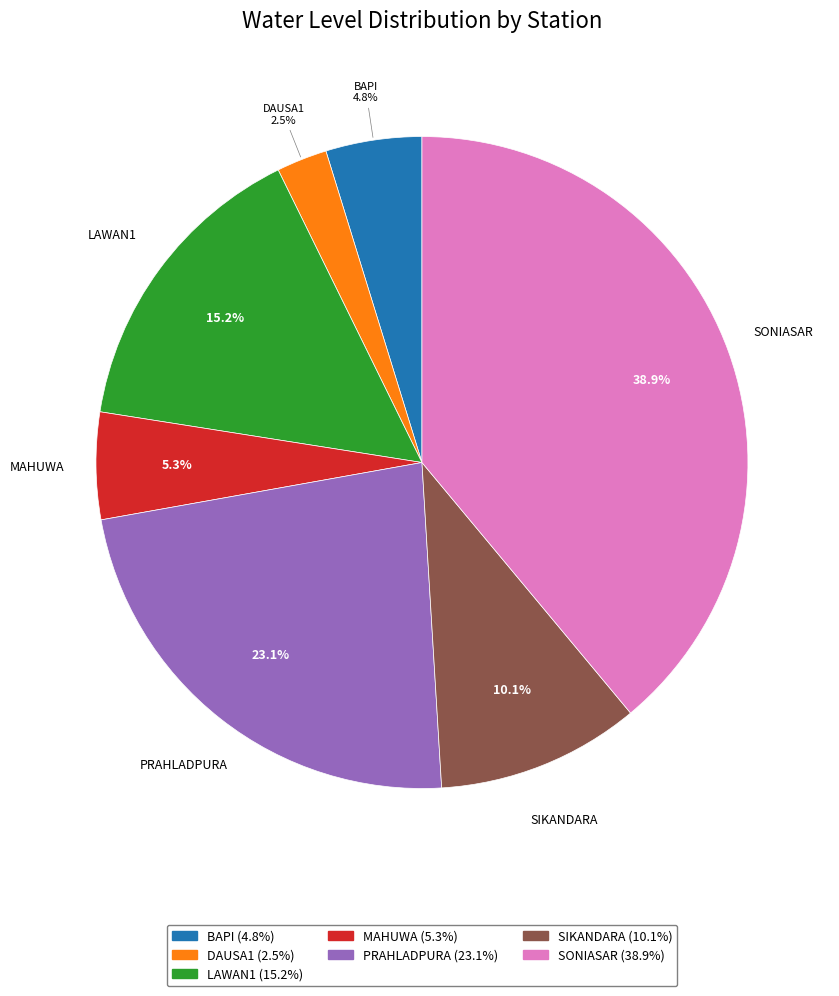

Which category has the smallest portion of the pie?

DAUSA1